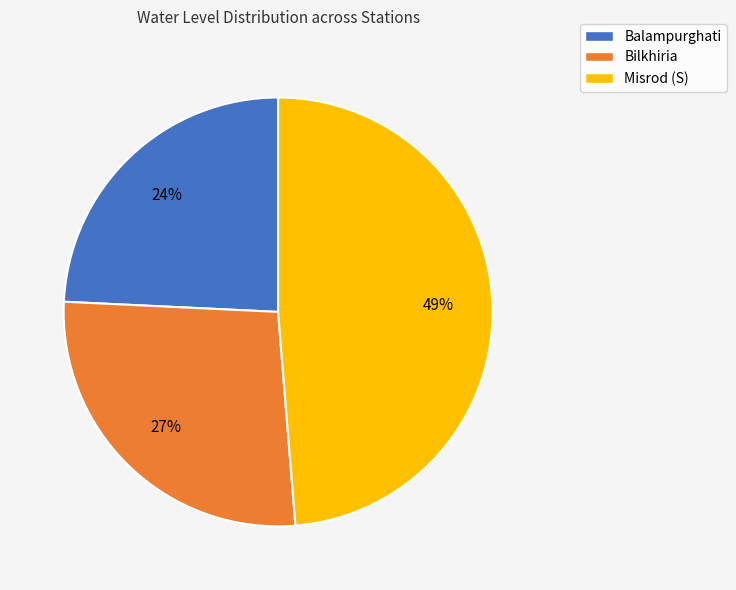

Is there any slice that represents more than half of the pie?

No